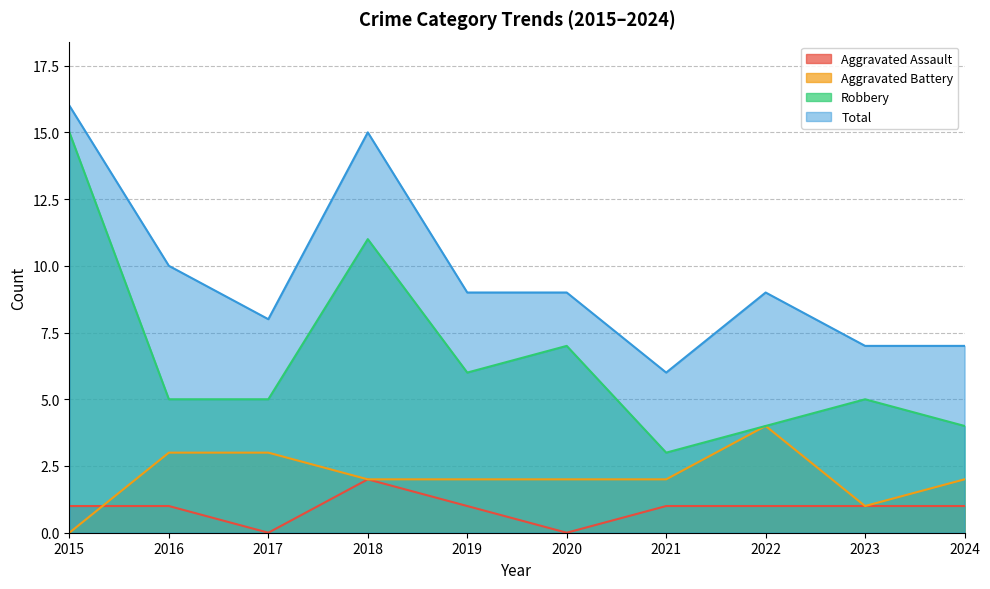

After their last crossing, which series has the higher values: Aggravated Assault or Aggravated Battery?

Aggravated Battery